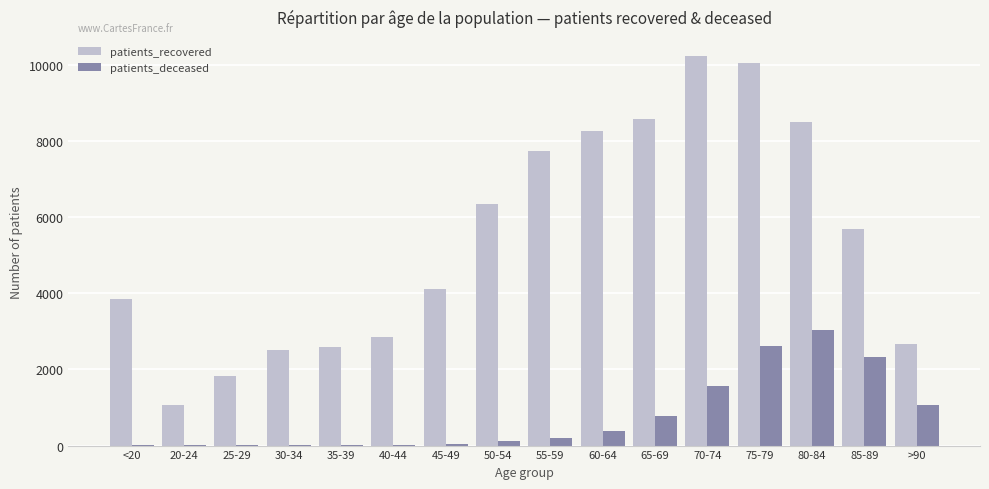

Is the value of patients_recovered at 55-59 greater than the value of patients_deceased at 85-89?

Yes